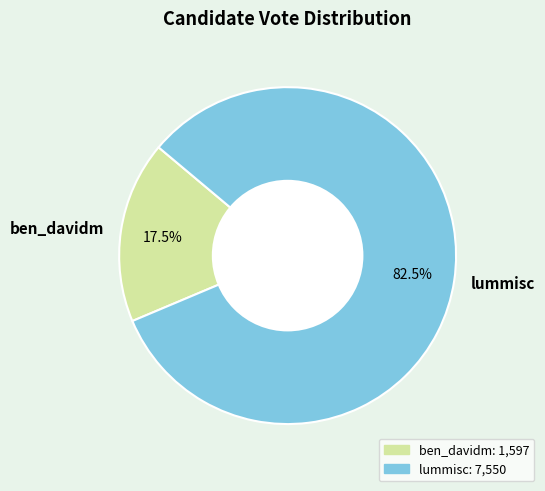

Rank the categories by value from lowest to highest.

ben_davidm, lummisc